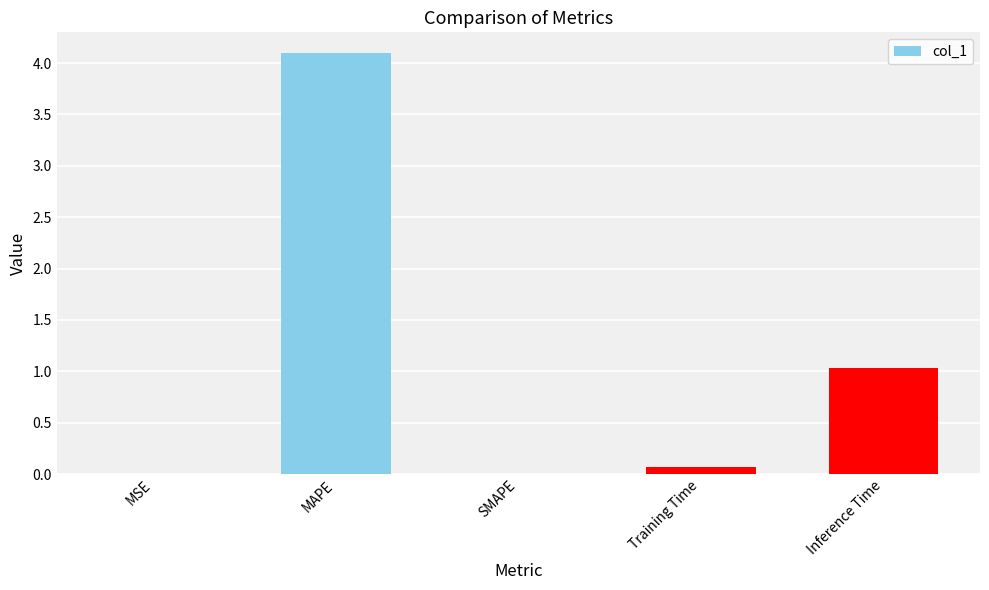

Which label corresponds to the largest value in the chart?

MAPE